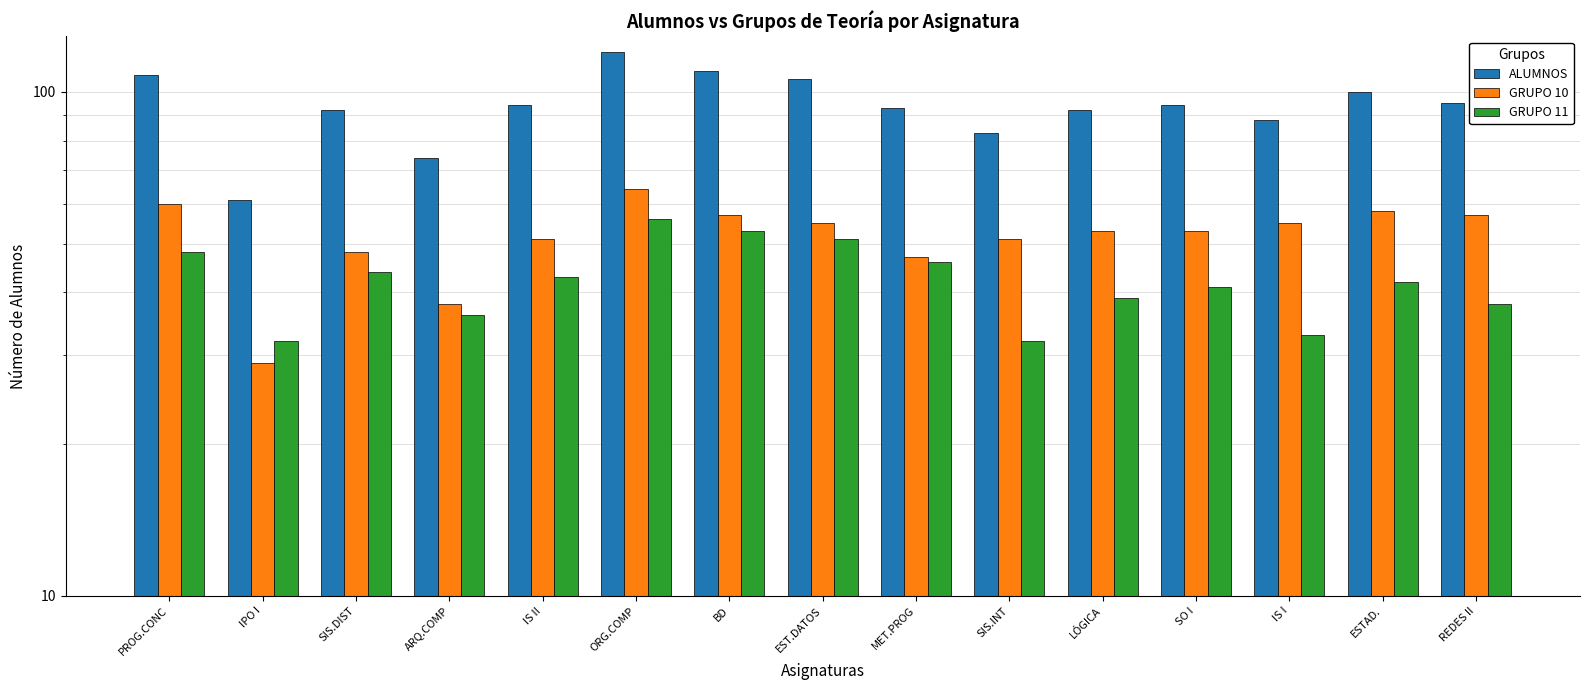

What is the label of the 13th bar from the right?

SIS.DIST